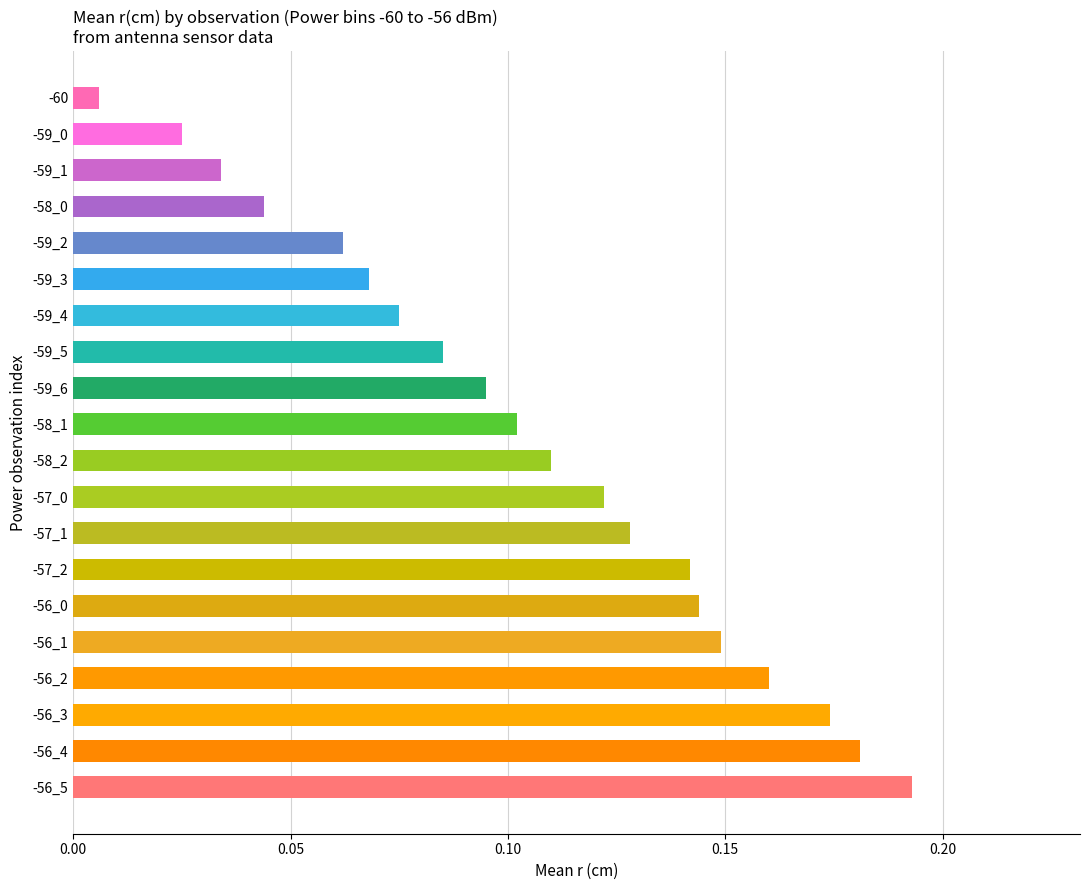

What is the label of the 19th bar from the top?

-56_4